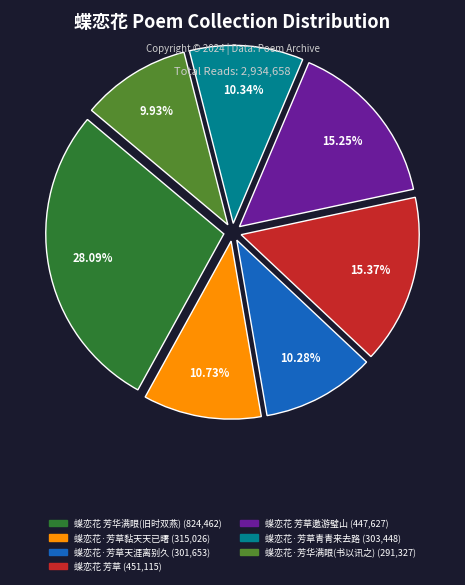

How many segments does this pie chart have?

7